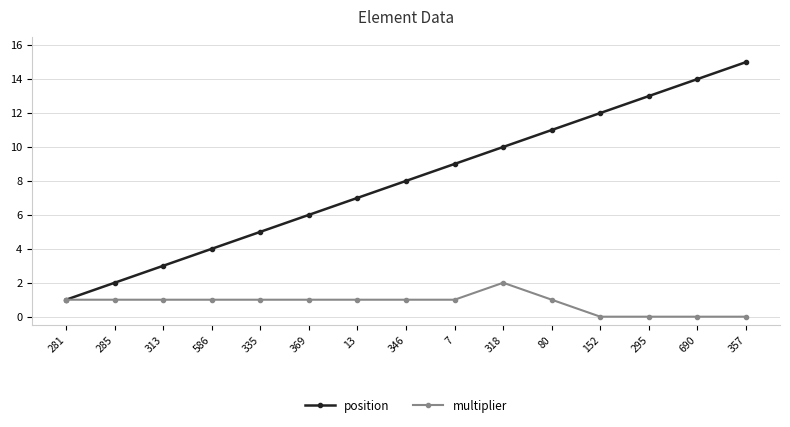

What are all the series names shown in the legend?

position, multiplier